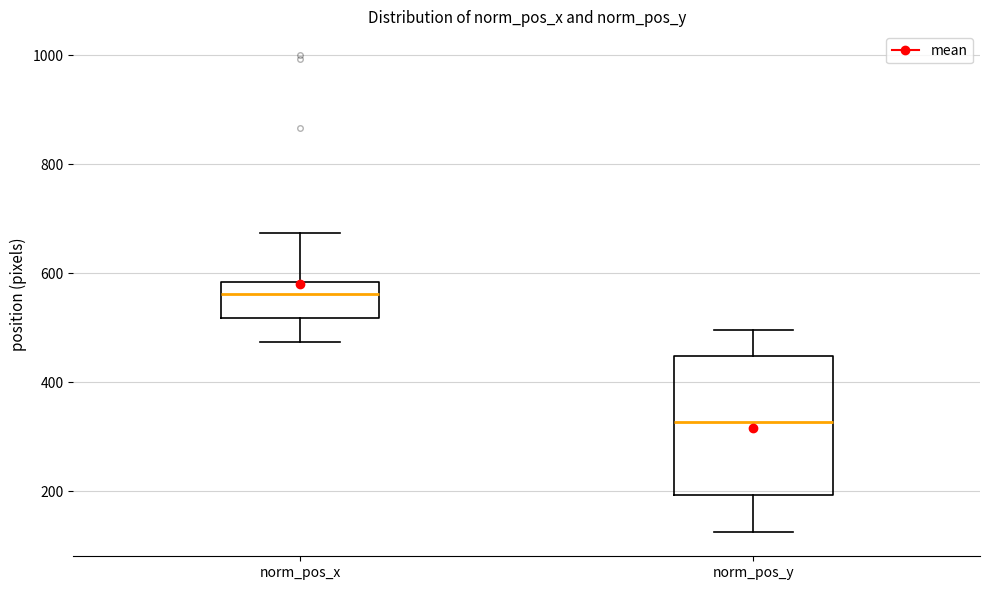

Reading left to right, transcribe this box plot: for each box, give where its median line is, the range the box spans, and where its two whiskers end, as read against the y-axis. The values are not printed on the chart, so give them approximately, as read against the axis.

norm_pos_x: median 560, box 520 to 580, whiskers 480 to 680
norm_pos_y: median 320, box 200 to 440, whiskers 120 to 500